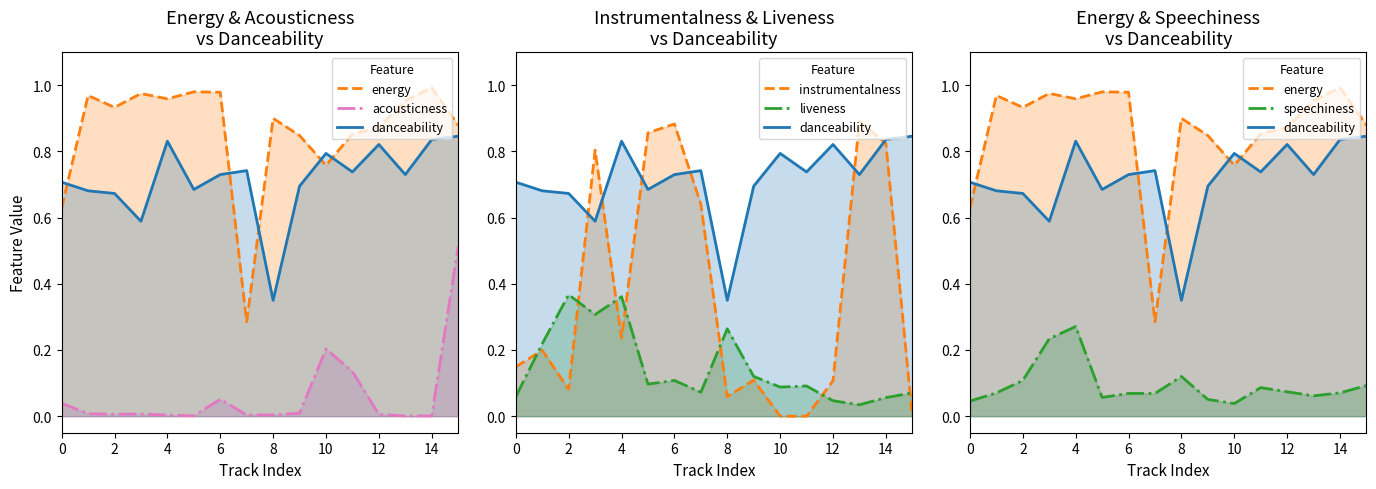

What value does the speechiness series have at 6?

0.1